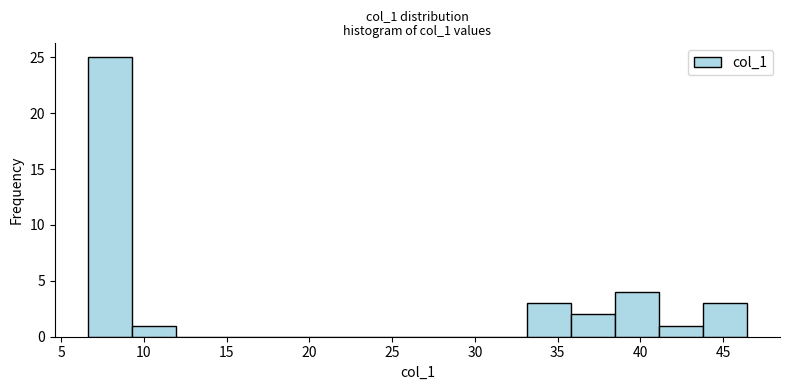

Reading left to right, list every bar in this chart as the range it spans on the x-axis followed by its height. Neither the bar edges nor the heights are printed on the chart, so give them approximately, as read against the axes.

6.5 to 9.5: 25
9.5 to 12.0: 1
12.0 to 14.5: 0
14.5 to 17.0: 0
17.0 to 20.0: 0
20.0 to 22.5: 0
22.5 to 25.0: 0
25.0 to 28.0: 0
28.0 to 30.5: 0
30.5 to 33.0: 0
33.0 to 36.0: 3
36.0 to 38.5: 2
38.5 to 41.0: 4
41.0 to 44.0: 1
44.0 to 46.5: 3